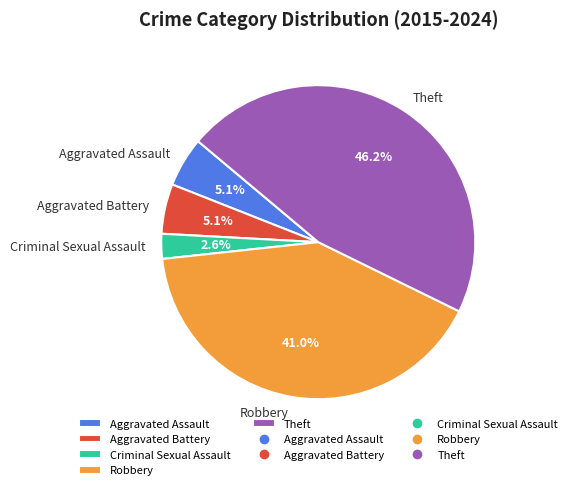

Count the number of slices in the pie.

5